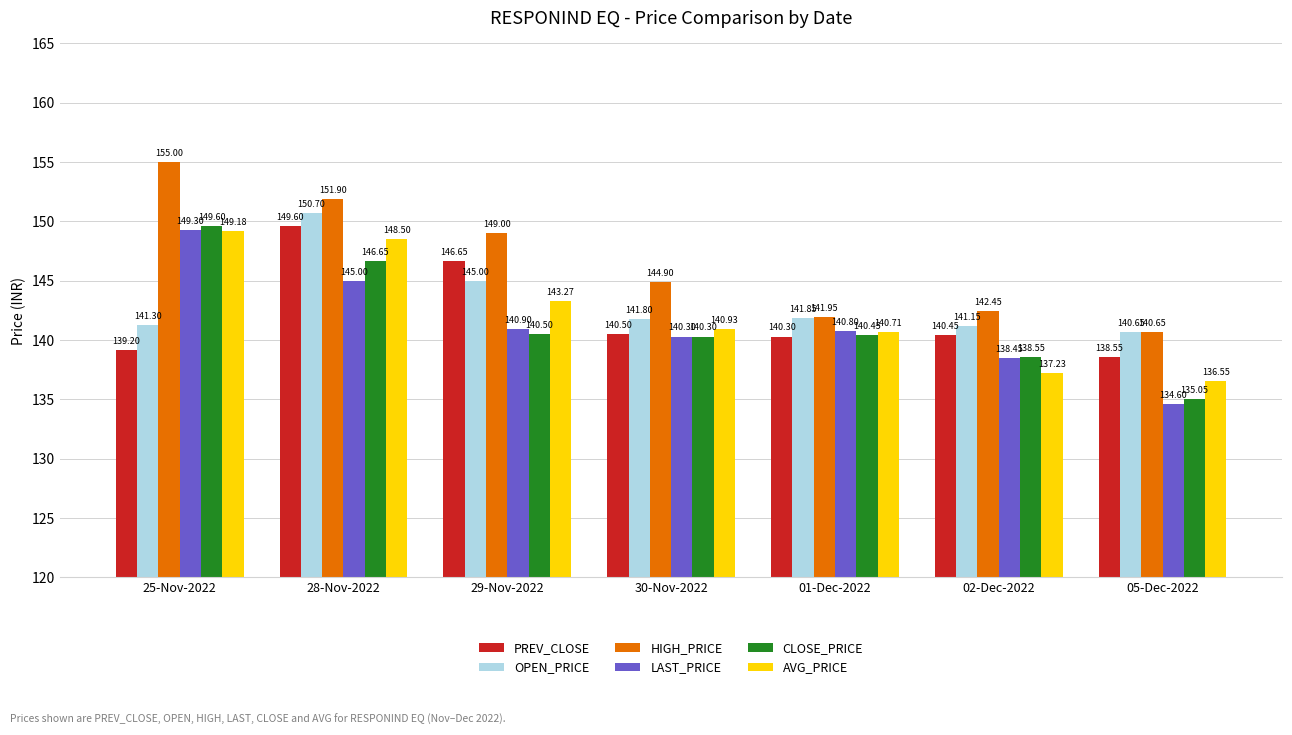

What position from the left is 01-Dec-2022?

5